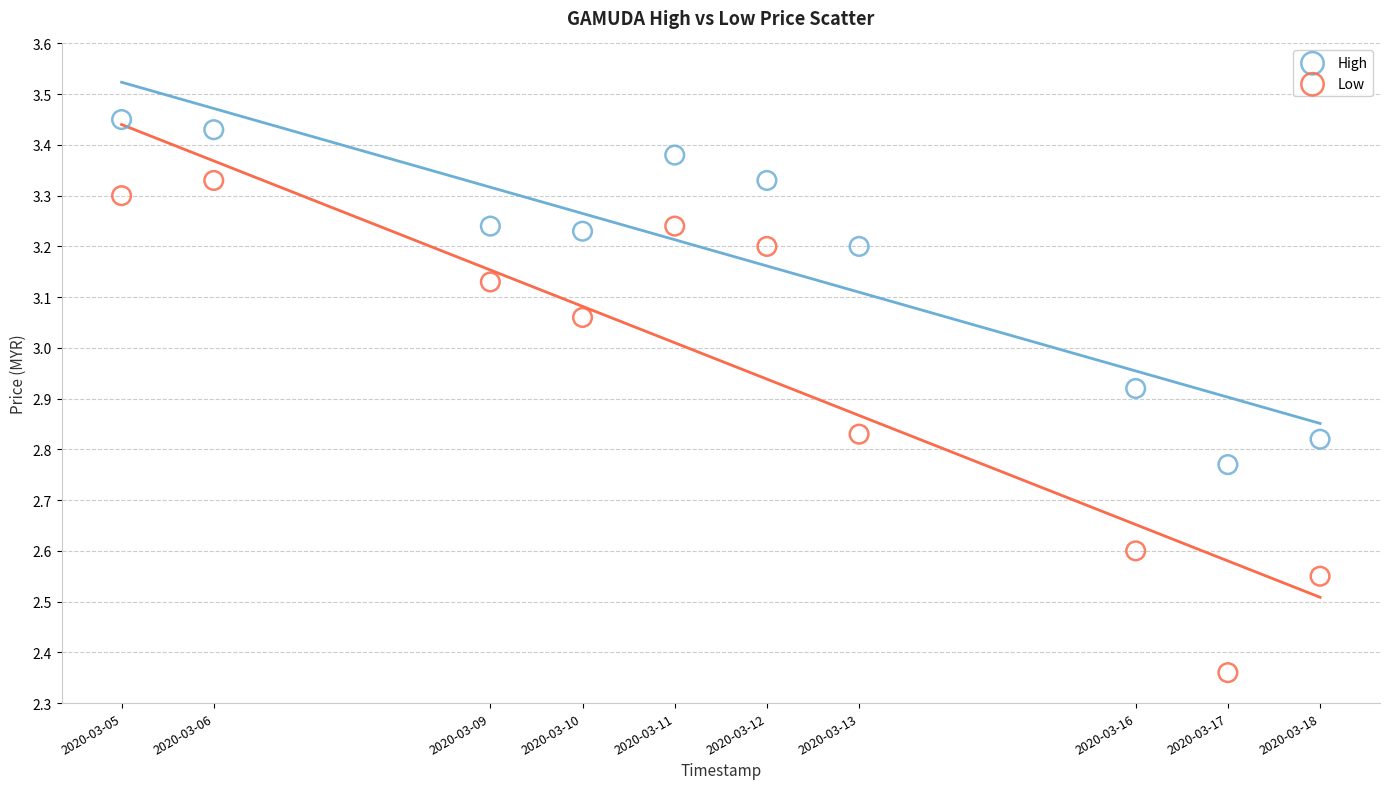

Which series reaches the maximum Y coordinate?

High